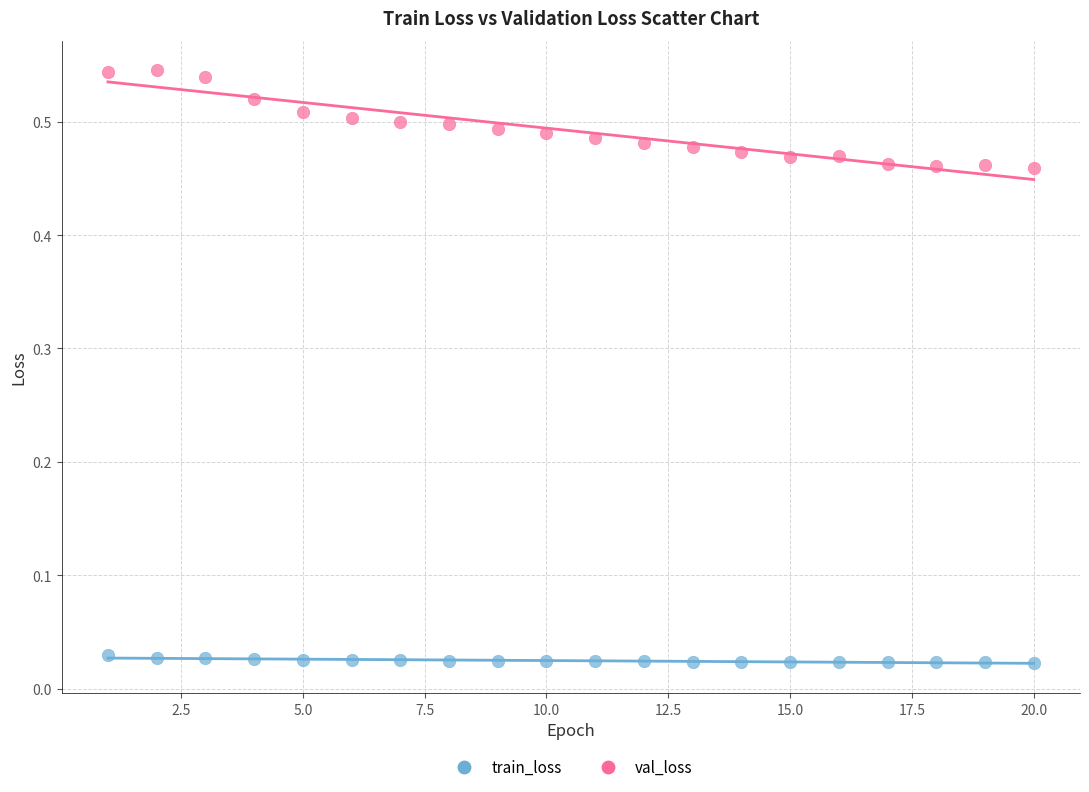

Which series has the largest Y range (max minus min)?

val_loss